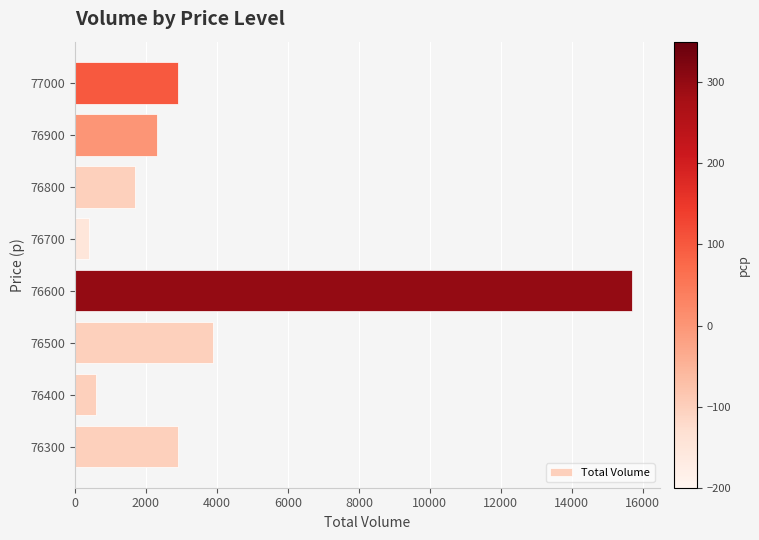

Reading bottom to top, transcribe all the data shown in this chart.

2900	600	3900	15700	400	1700	2300	2900